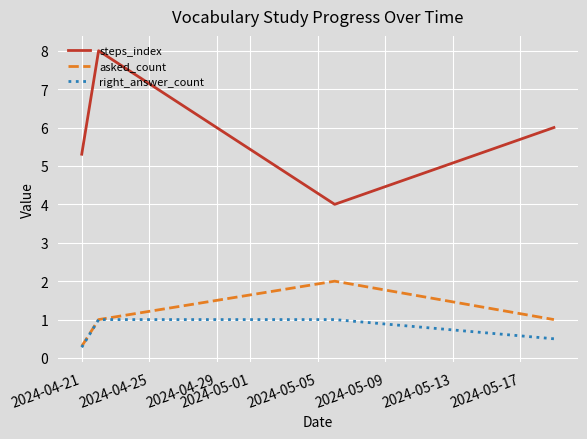

What is the lowest value of the asked_count series?

0.3